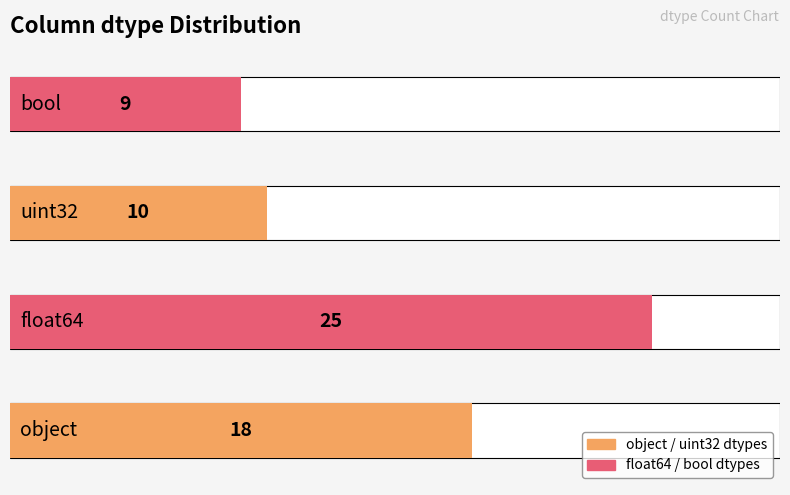

Where does the data first go above 18?

float64